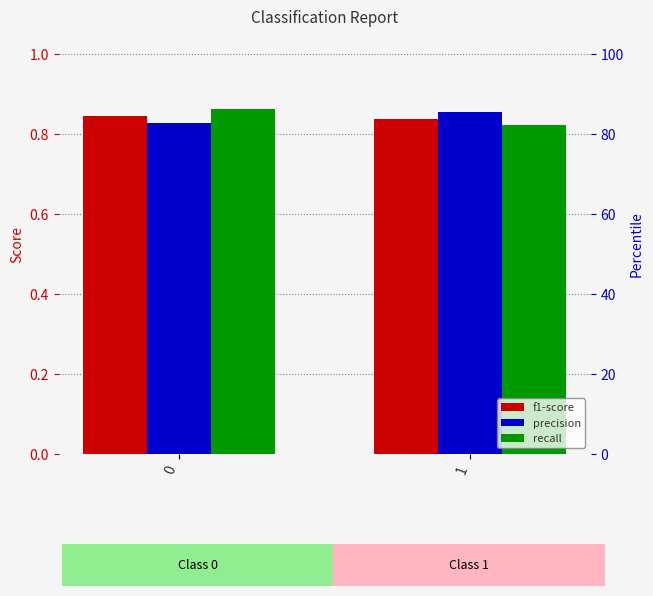

What is the value of the recall bar at the 2nd from the left?

0.8